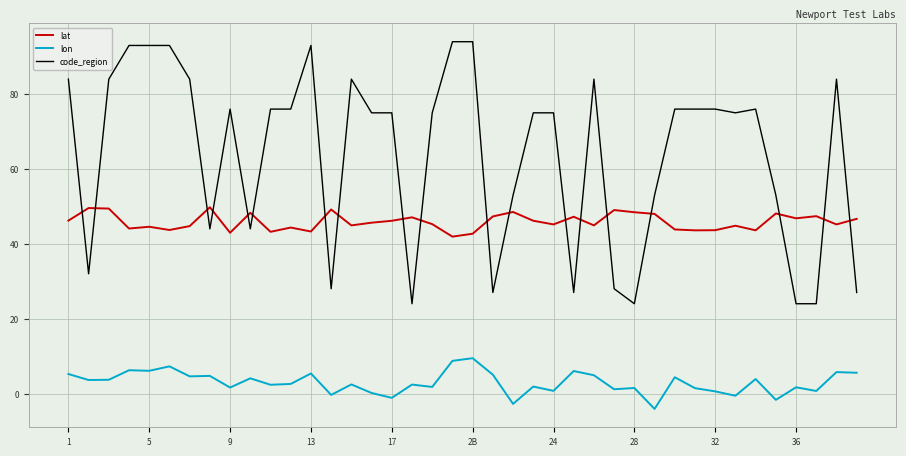

True or false: lon and code_region intersect in this chart.

False